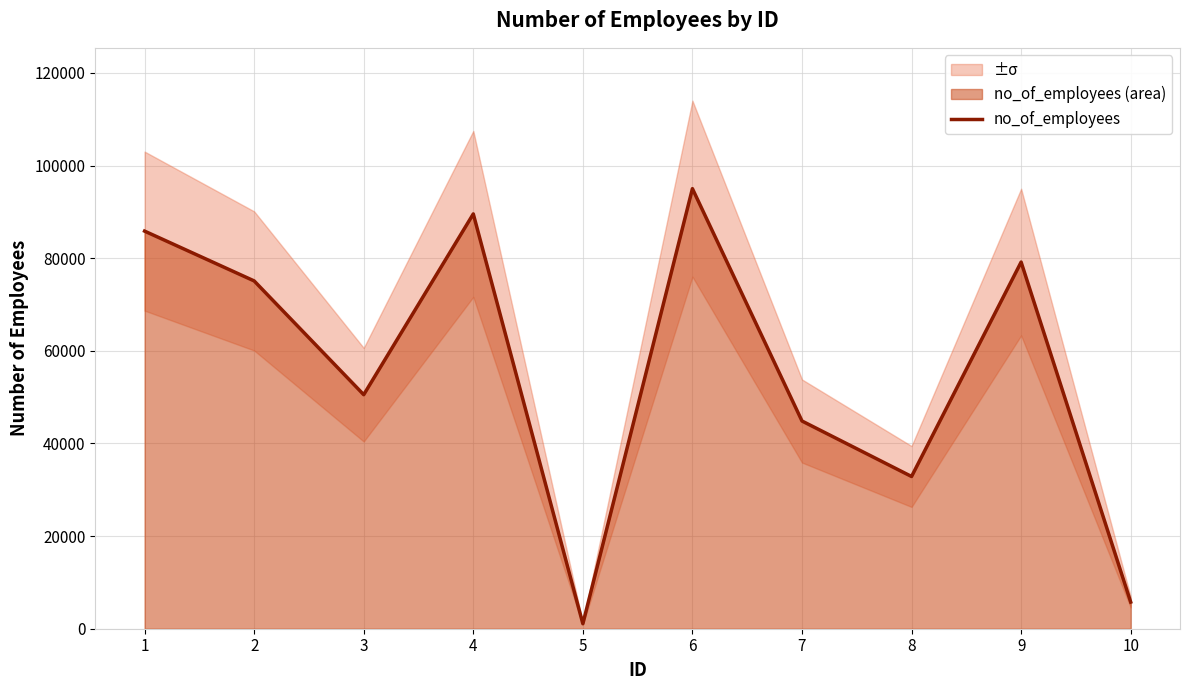

Which has a higher value, 4 or 10?

4